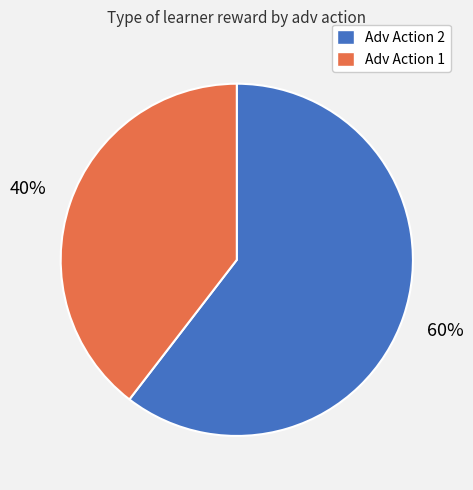

Does any single category account for the majority?

Yes